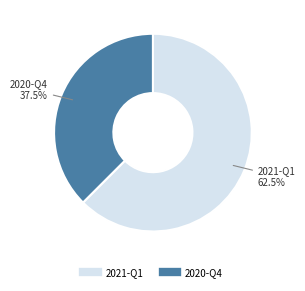

To the nearest percent, what is the combined percentage of 2021-Q1 and 2020-Q4?

100%